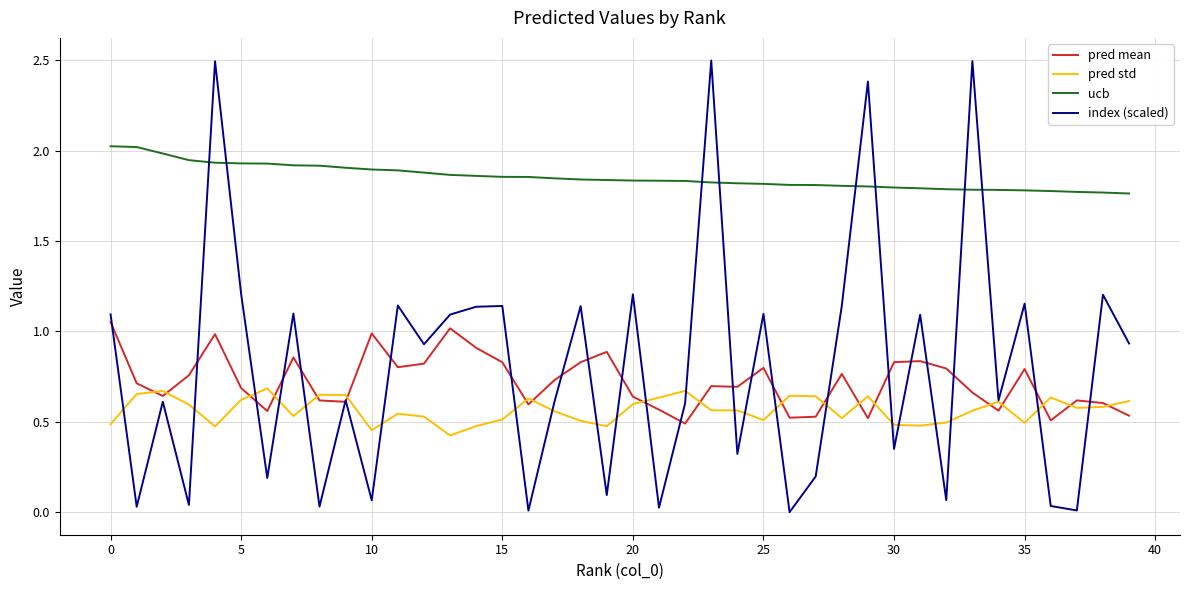

What is the maximum value shown in the chart?

2.5